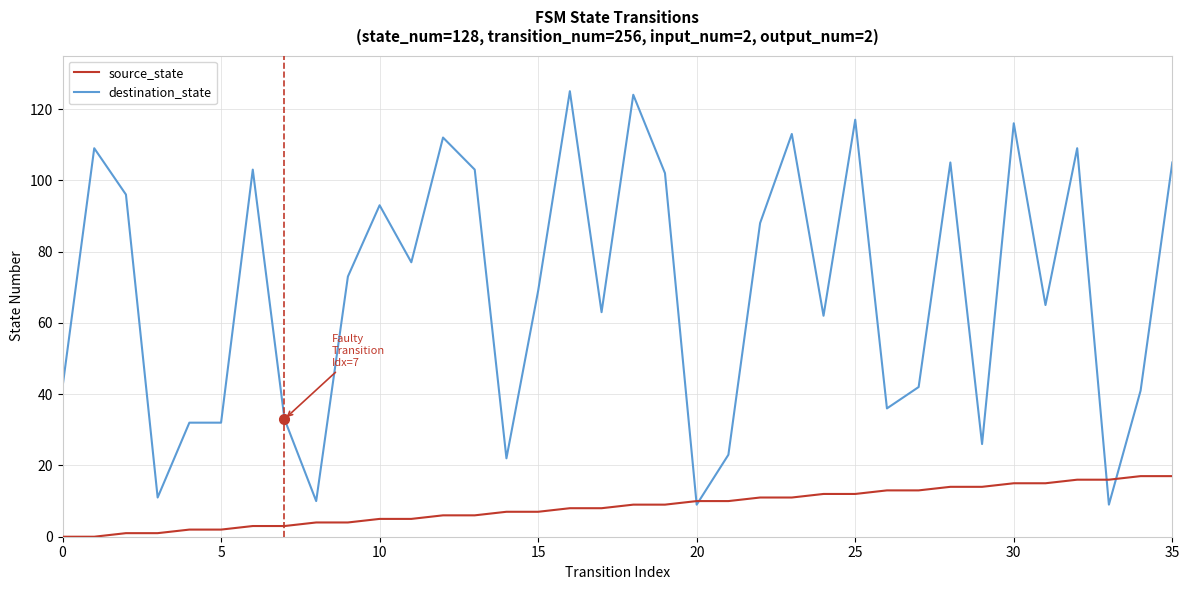

What is the highest value of the destination_state series?

125